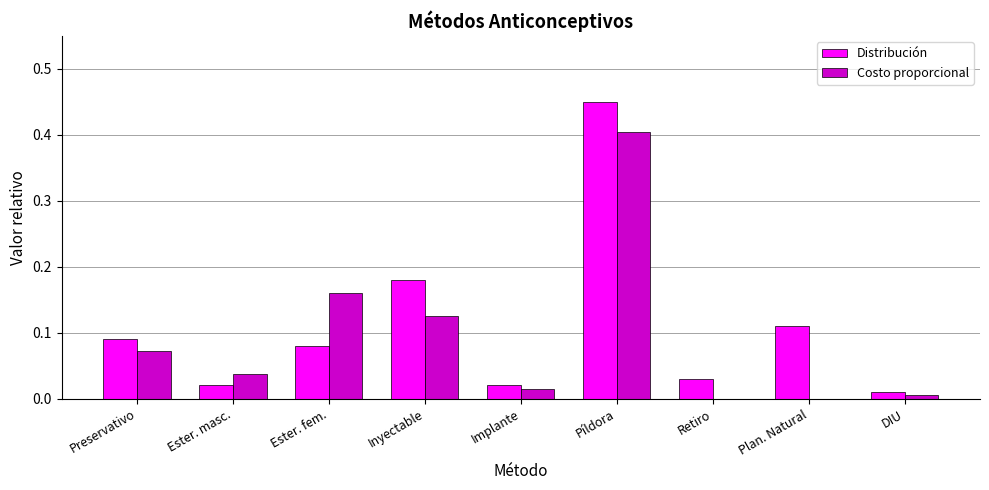

Which category has the highest value in the Costo proporcional series?

Píldora